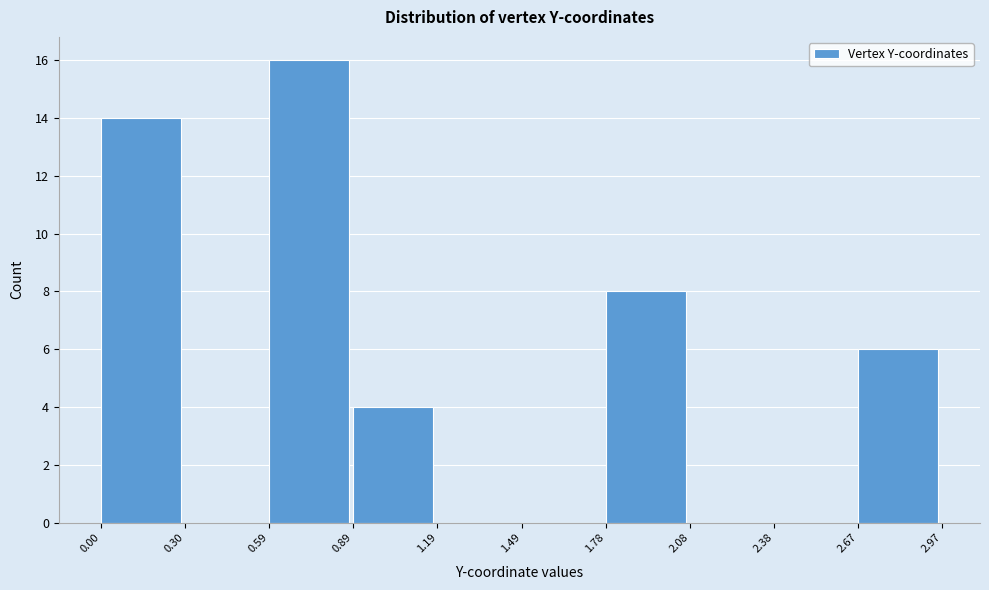

How tall is the bar that spans 0.59 to 0.89 on the x-axis? The values are not printed on the chart, so give them approximately, as read against the axis.

16